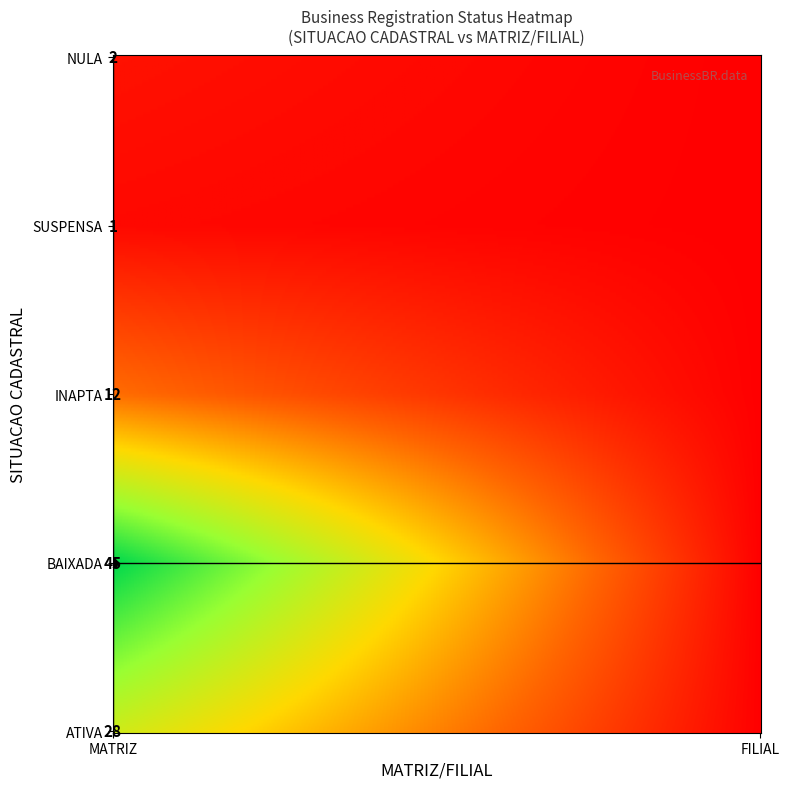

Is it true that BAIXADA equals 21 at FILIAL?

False